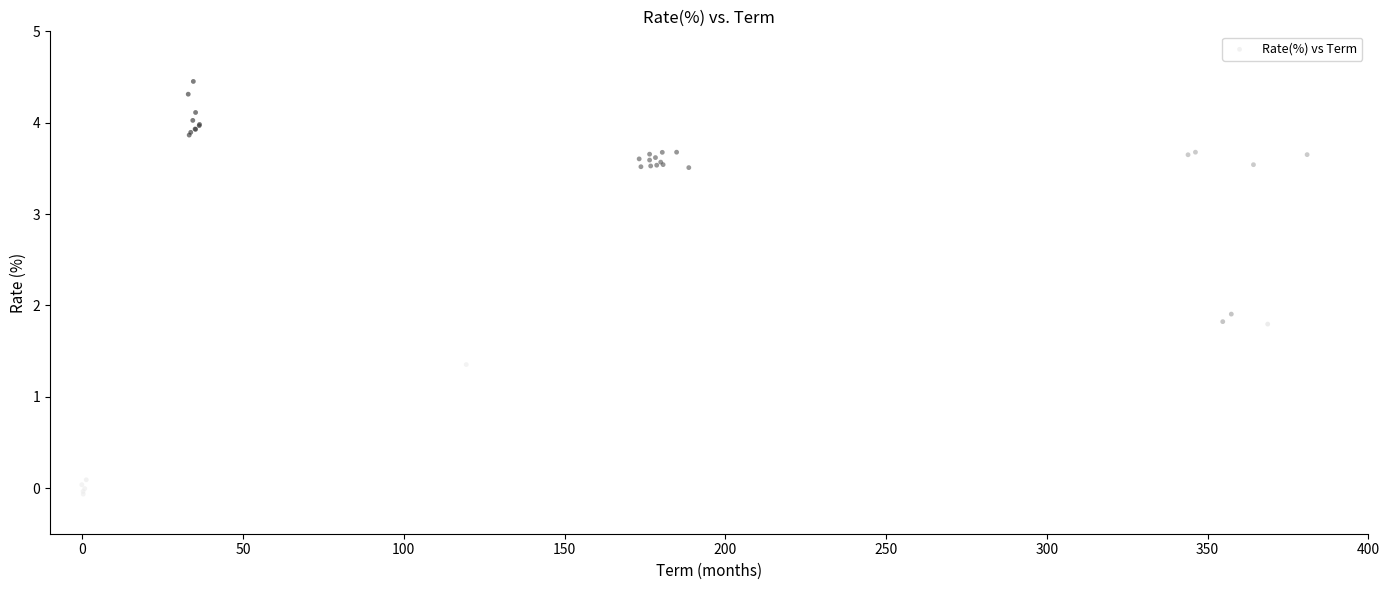

What Y value in the scatter plot is closest to 2?

1.9